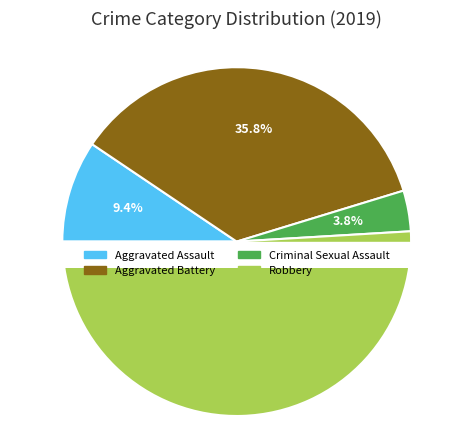

What percentage is the Robbery slice, to the nearest percent?

51%